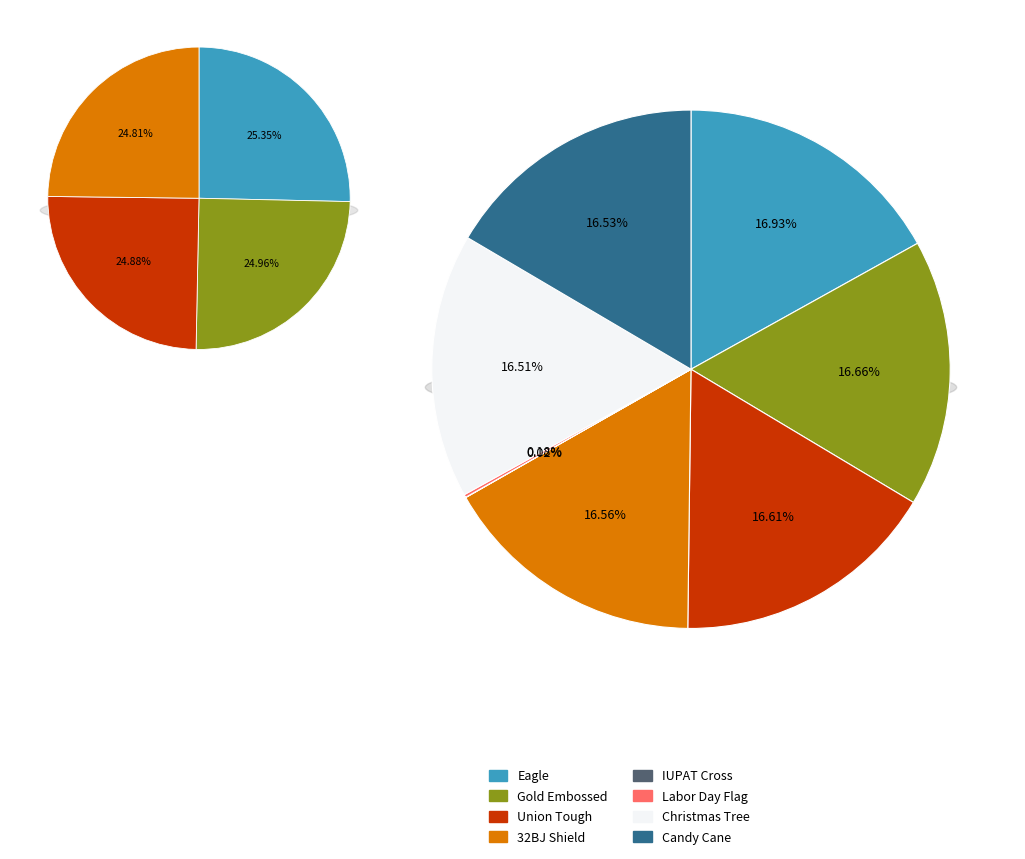

Is there a majority slice in this chart?

No